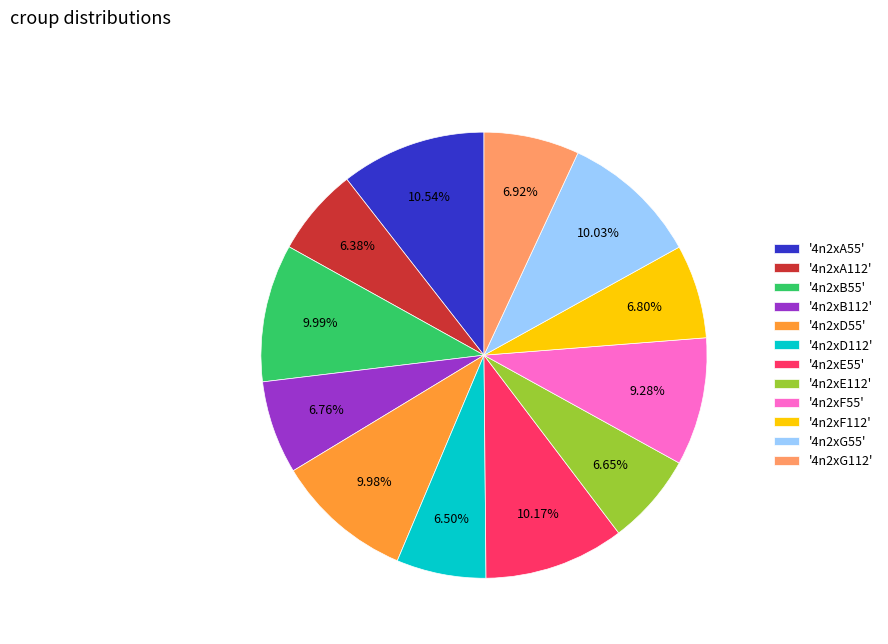

Is the sum of '4n2xE112' and '4n2xB55' greater than half?

No